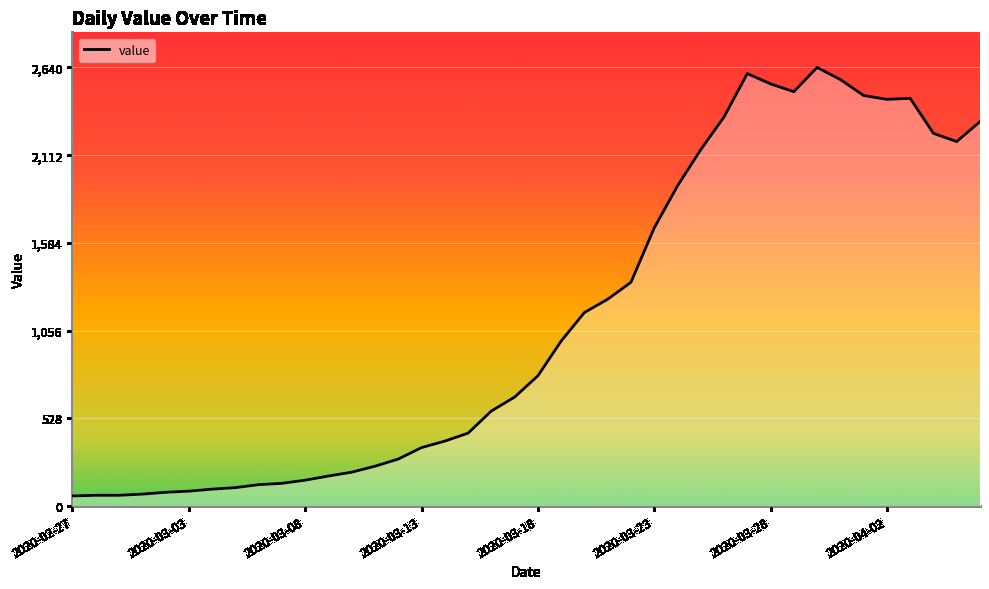

How many values are below 784?

20